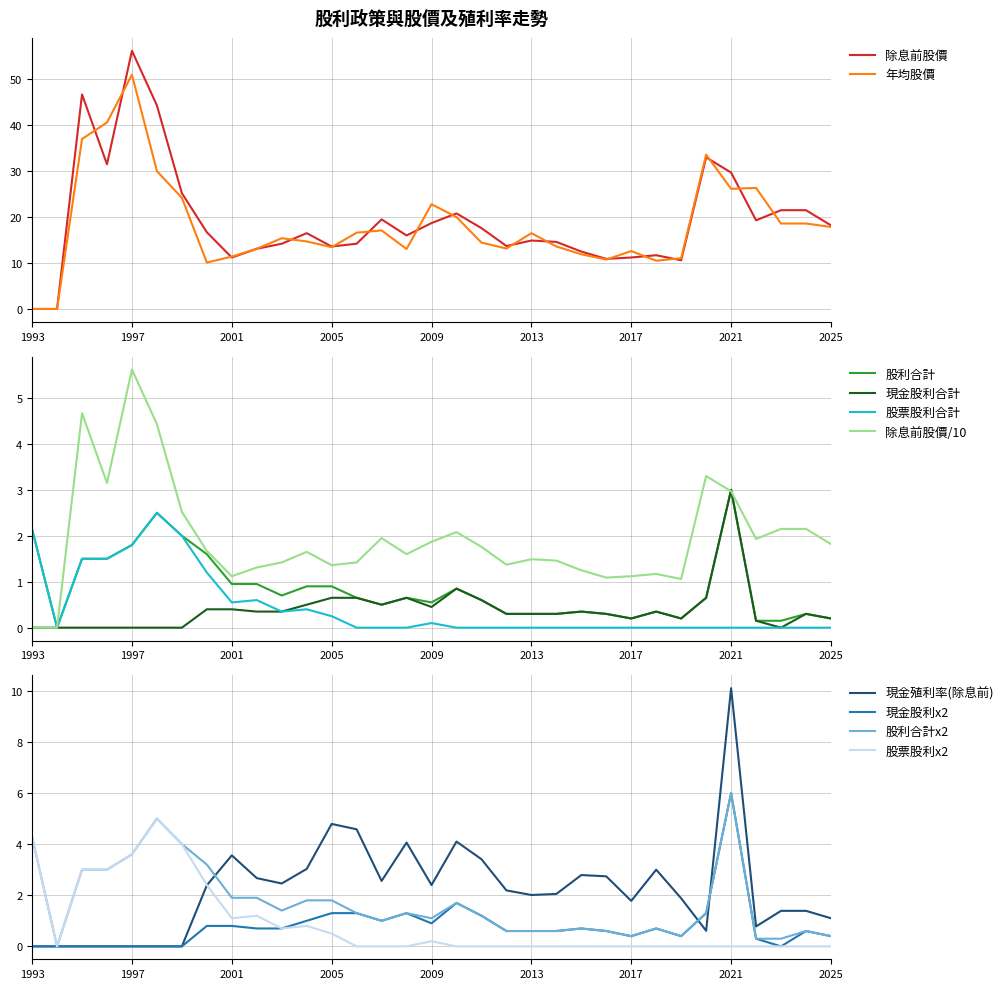

True or false: 除息前股價 has a value of 32.3 at 2023.

False